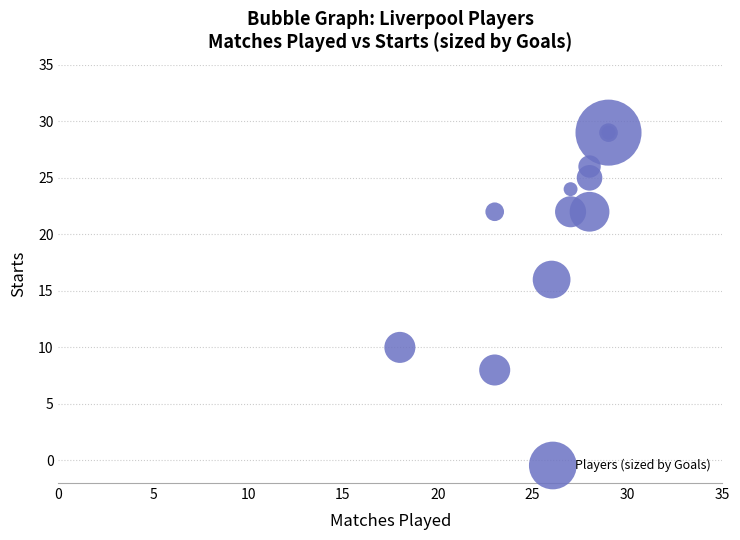

What Y value in the scatter plot is closest to 18?

16